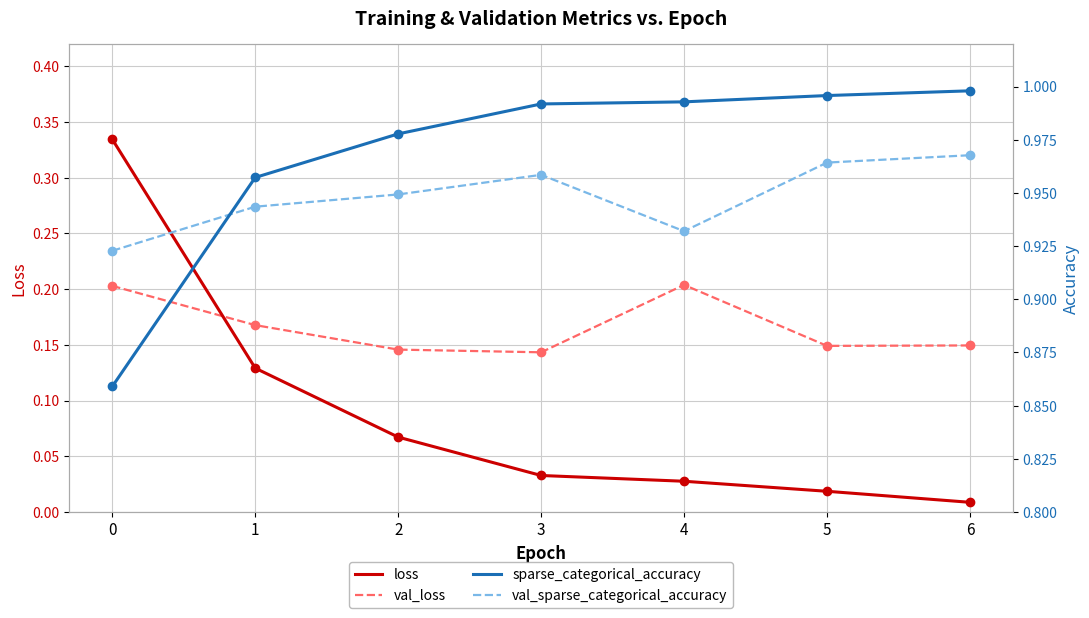

Which has a higher value, 4 or 2?

2